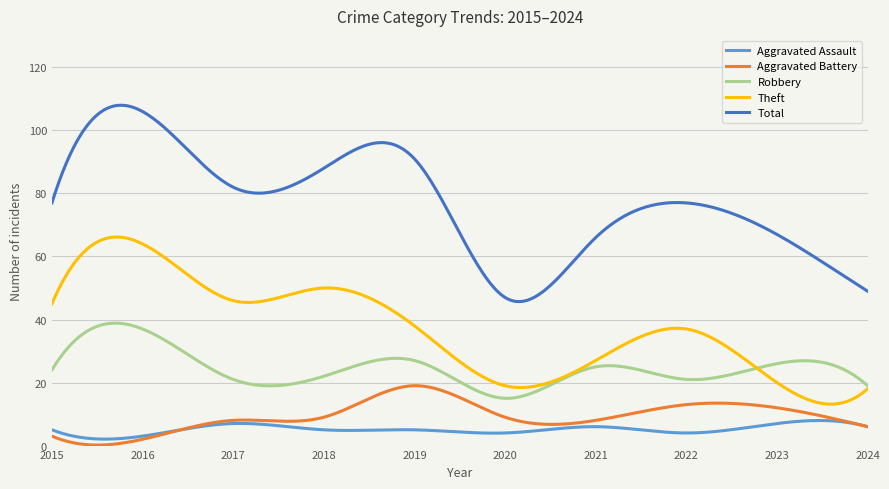

Which series has the largest range (max minus min)?

Total